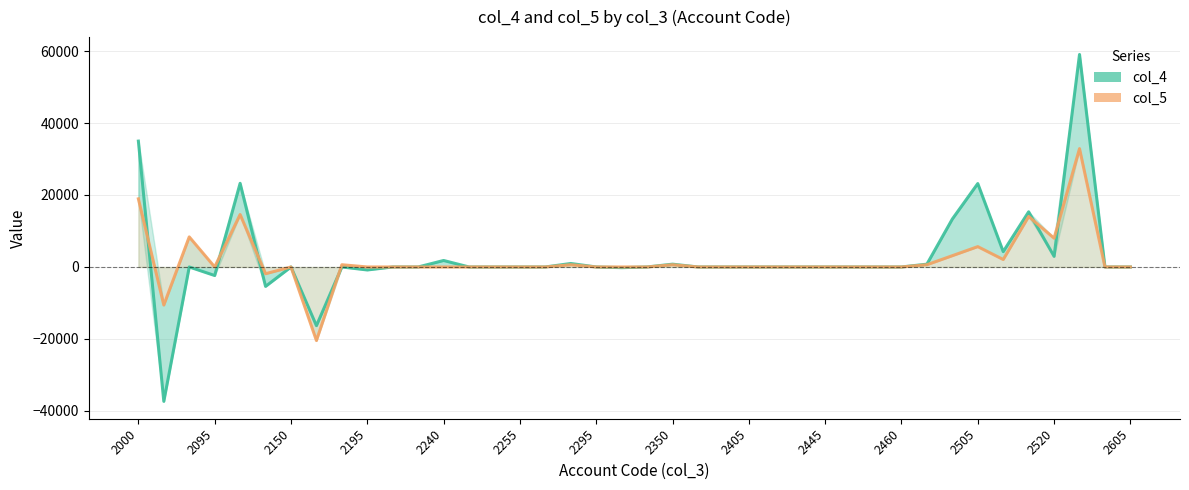

Which series has the widest spread of values?

col_4